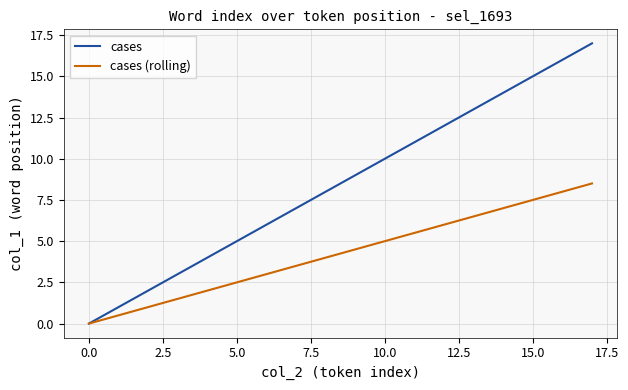

How many positive values does the cases (rolling) series have?

17